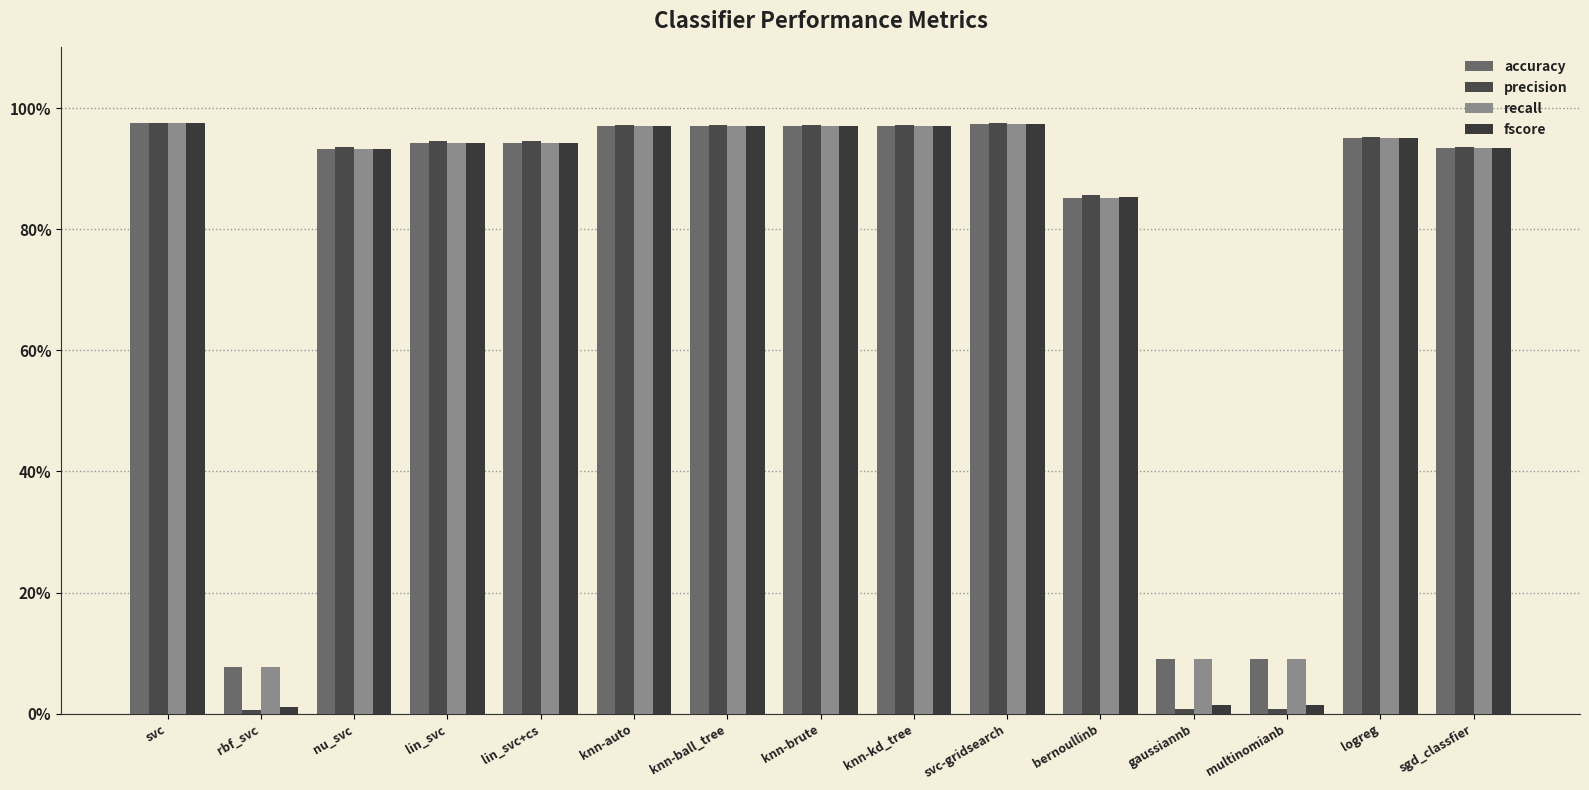

Are the bars horizontal?

No